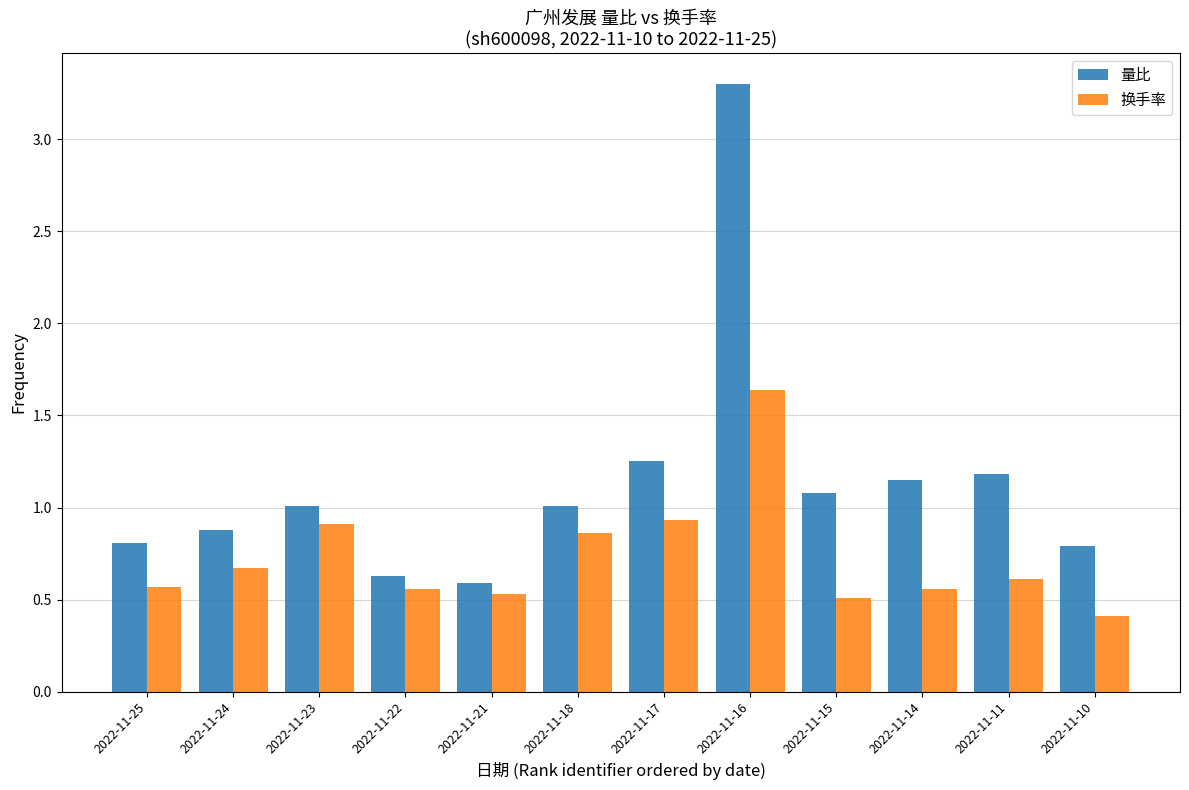

Are the bars grouped side by side (vs. stacked)?

Yes